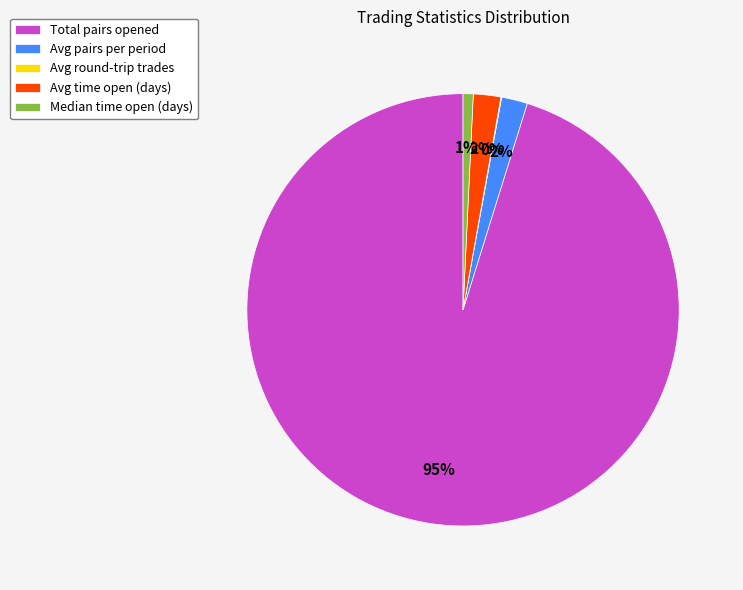

Does any single category account for the majority?

Yes